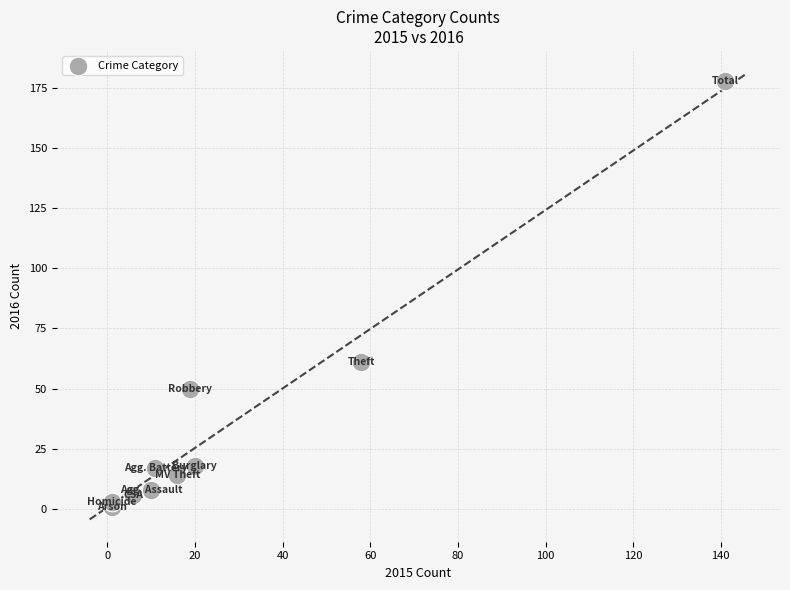

What Y value in the scatter plot is closest to 89?

61